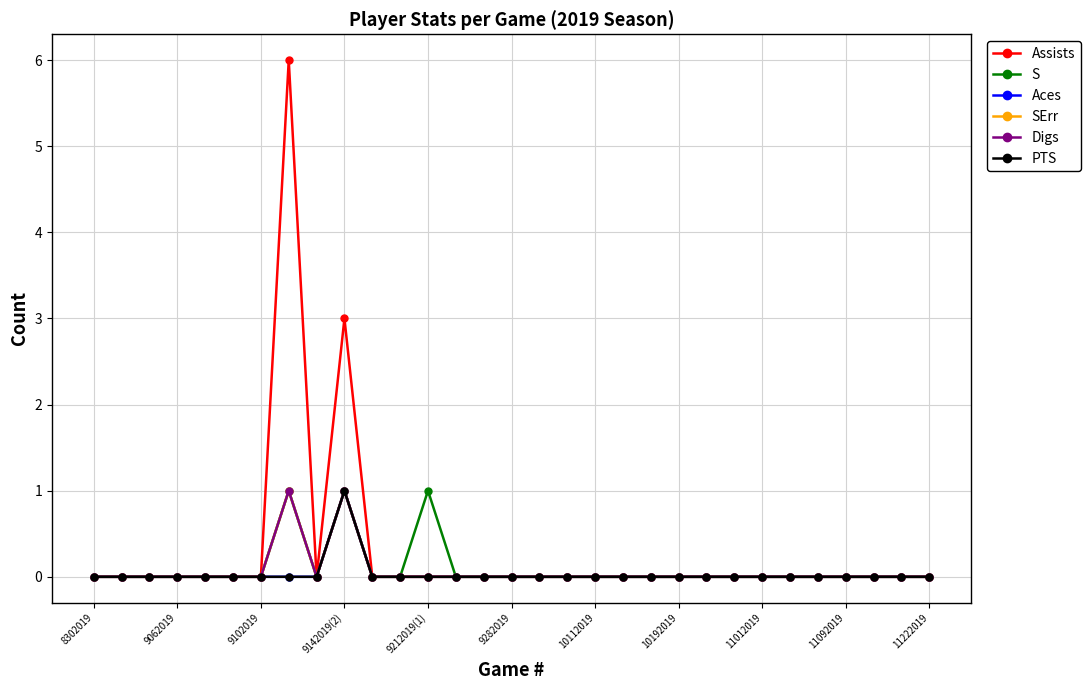

True or false: Assists and SErr intersect in this chart.

False